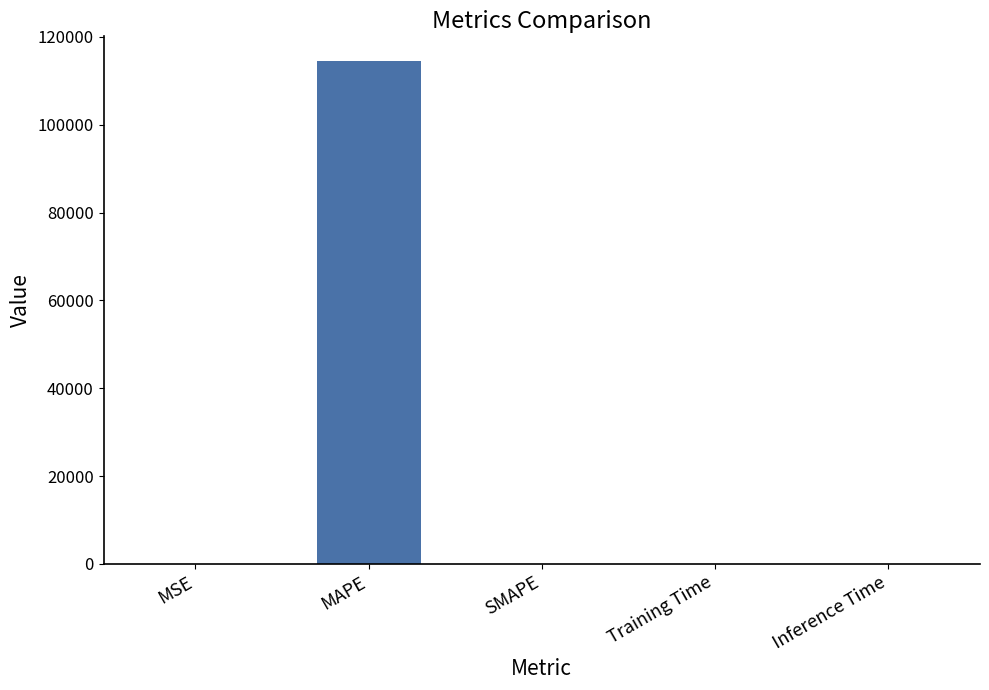

Are the bars horizontal?

No